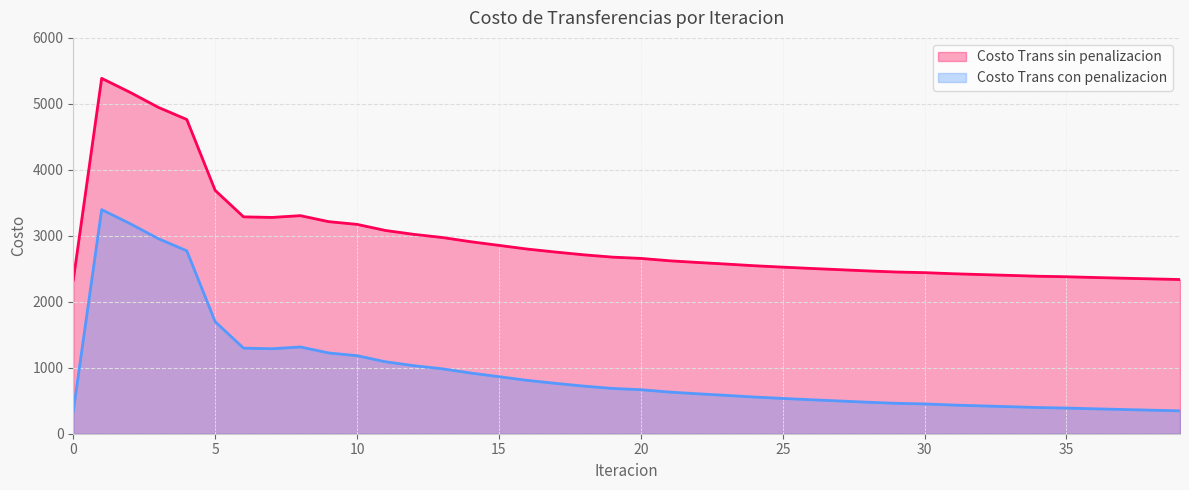

Between 27 and 28, which is larger?

27